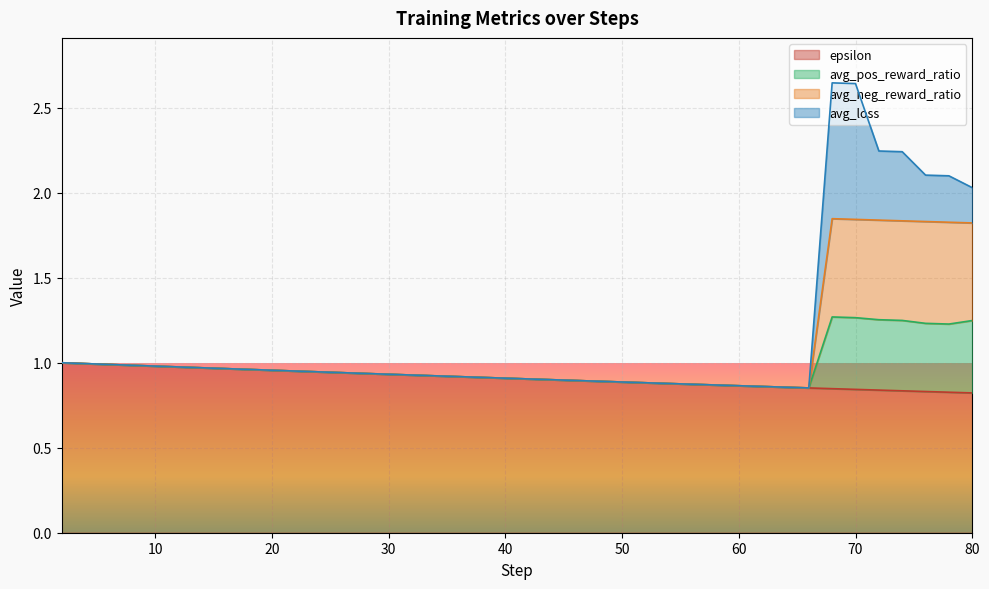

At which category does the chart reach its minimum across all series?

80